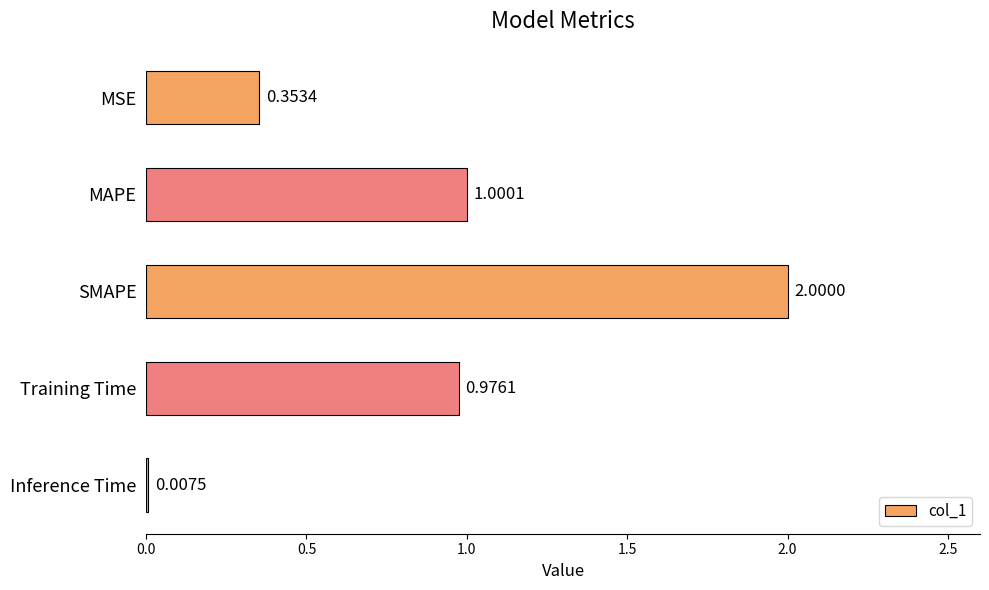

What is the sum of all values?

4.3